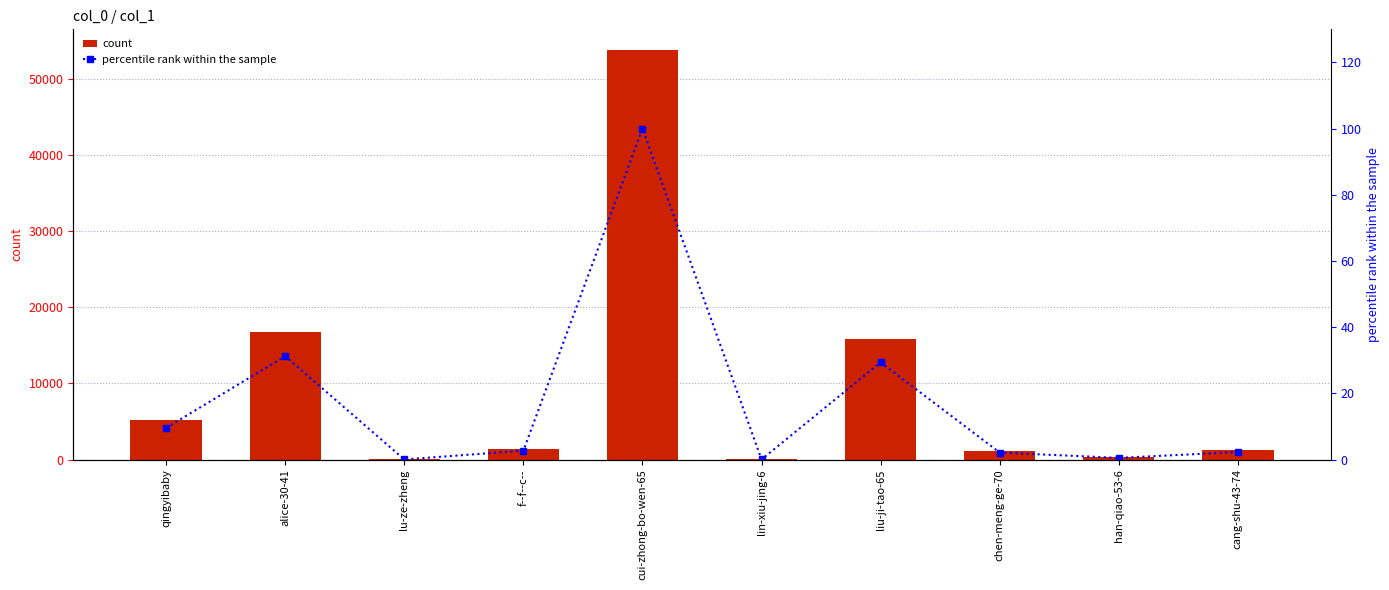

Rank the categories by percentile rank within the sample value from lowest to highest.

lu-ze-zheng, lin-xiu-jing-6, han-qiao-53-6, chen-meng-ge-70, cang-shu-43-74, f--f--c--, qingyibaby, liu-ji-tao-65, alice-30-41, cui-zhong-bo-wen-65